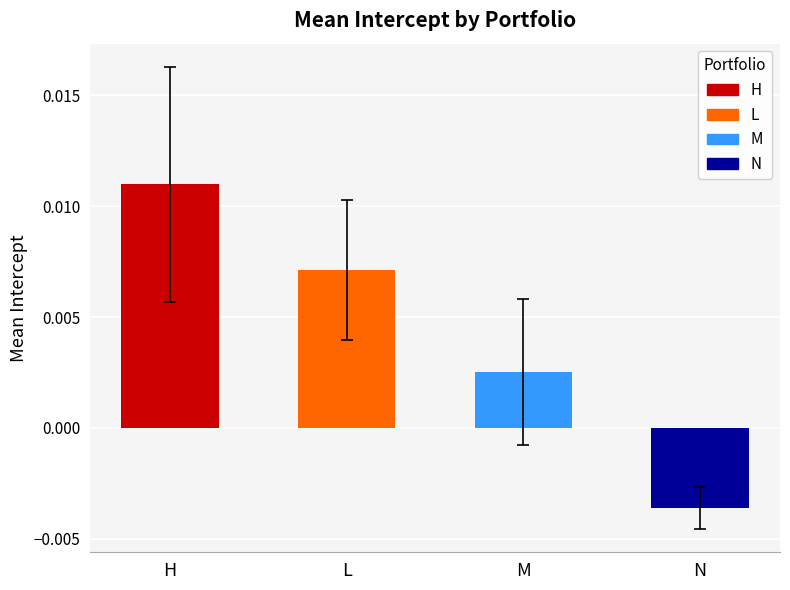

Between N and M, which is larger?

M